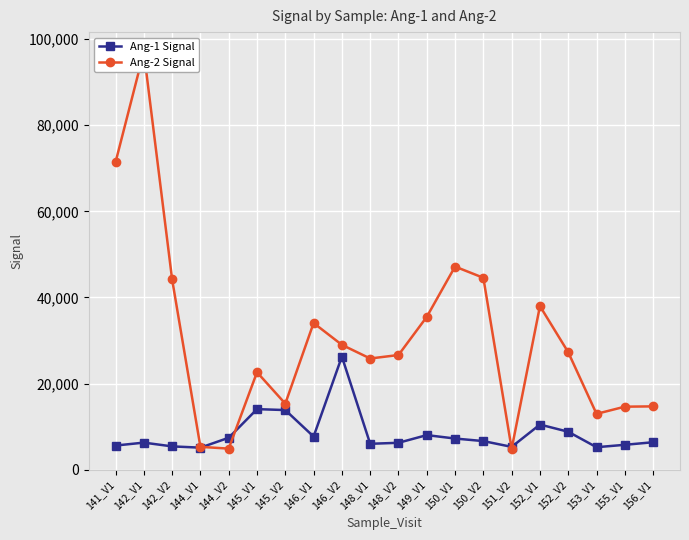

What position from the left is 150_V2?

14